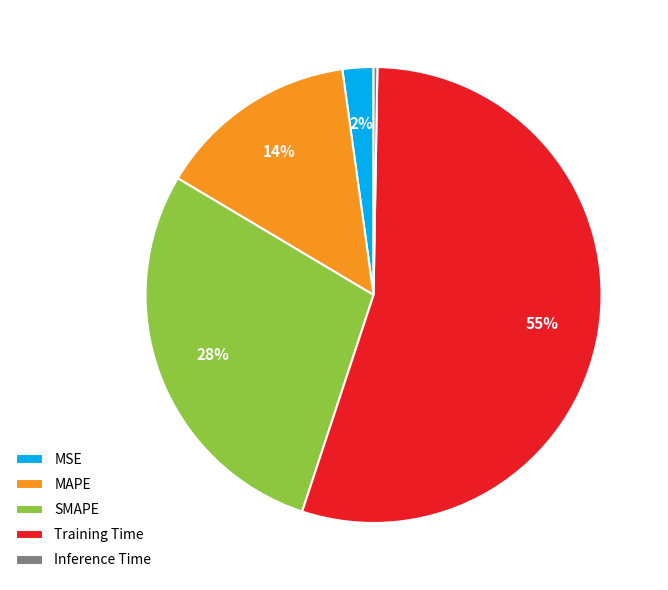

Which category has the biggest portion of the pie?

Training Time